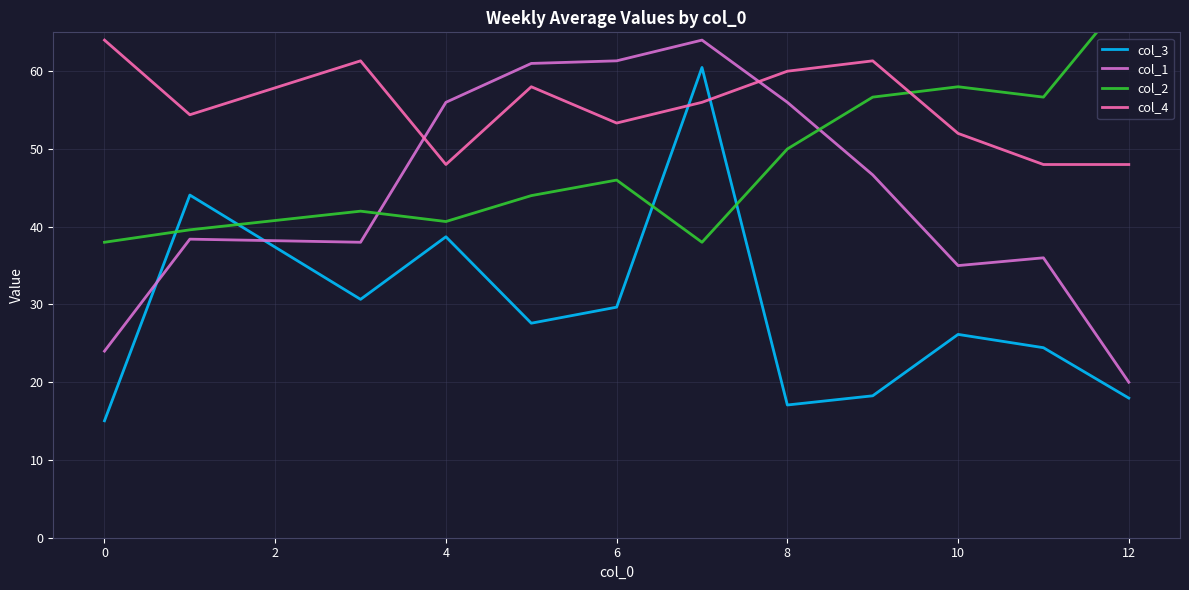

At how many categories does at least one series exceed 45?

12